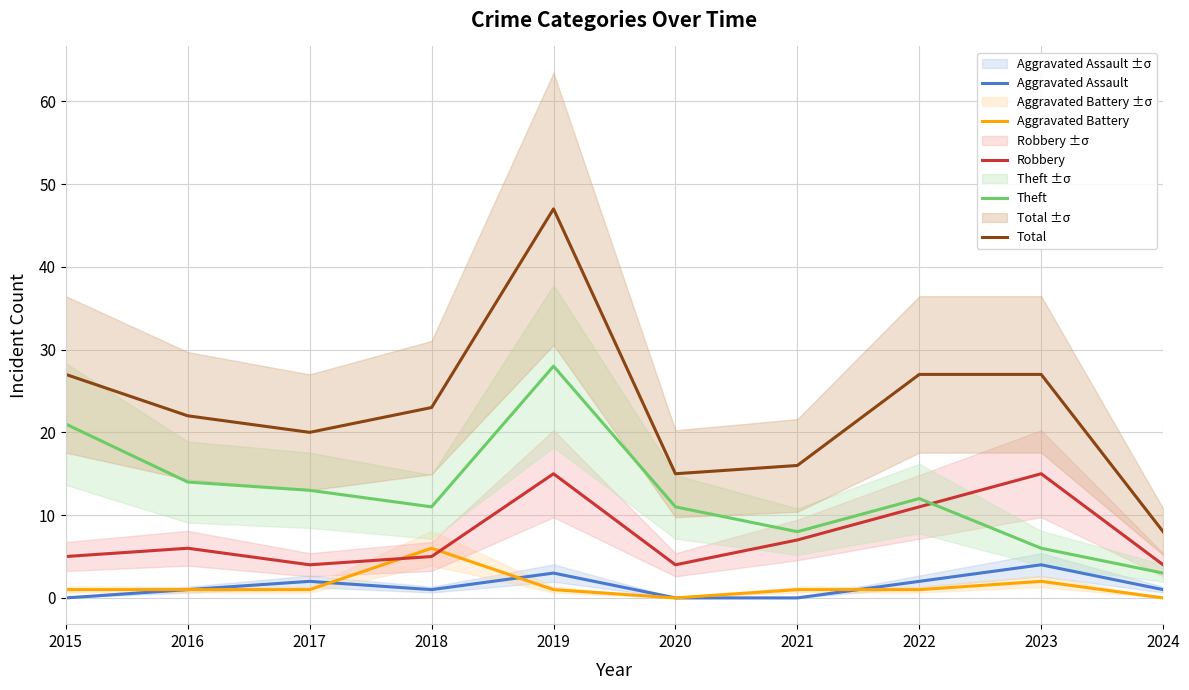

List the labels in order of Total value, smallest first.

2024, 2020, 2021, 2017, 2016, 2018, 2015, 2022, 2023, 2019